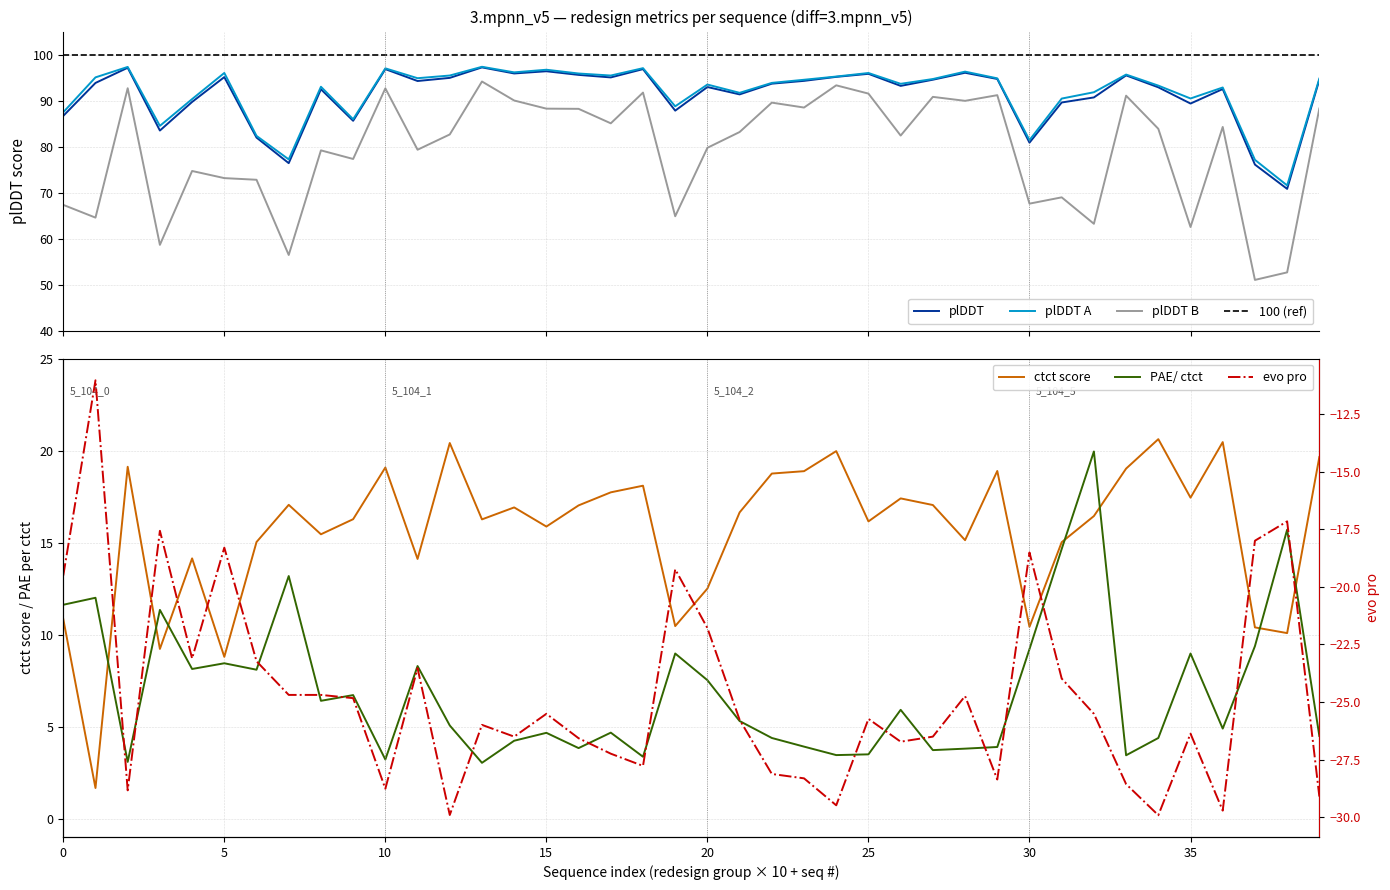

Does the chart have visible grid lines?

Yes